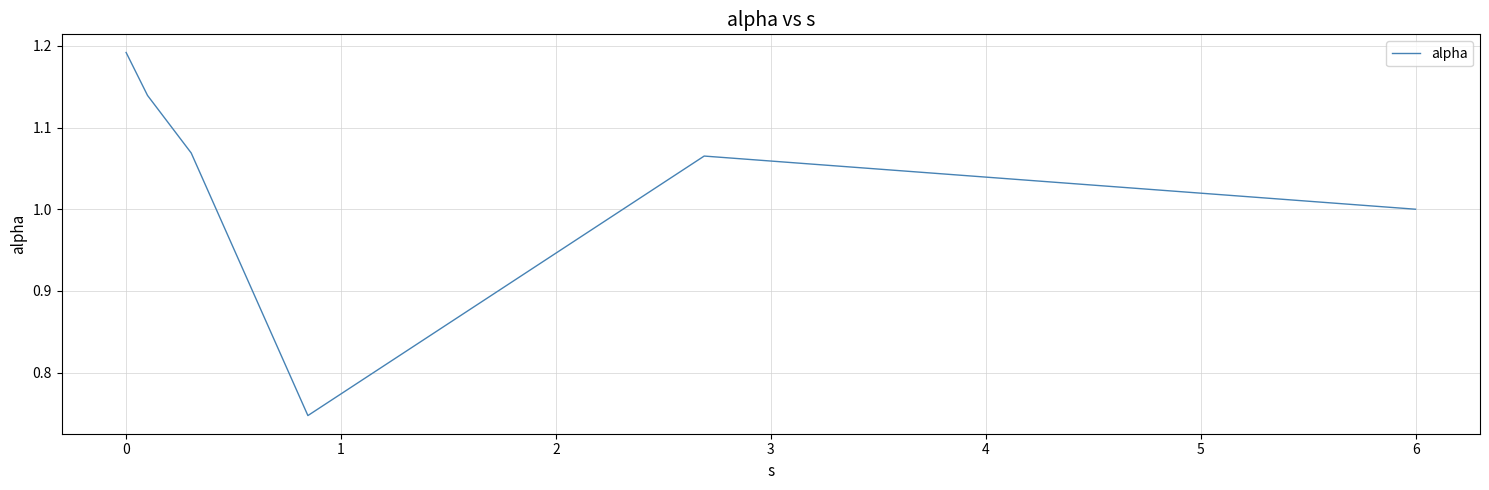

What is the difference between the second highest and minimum values?

0.4